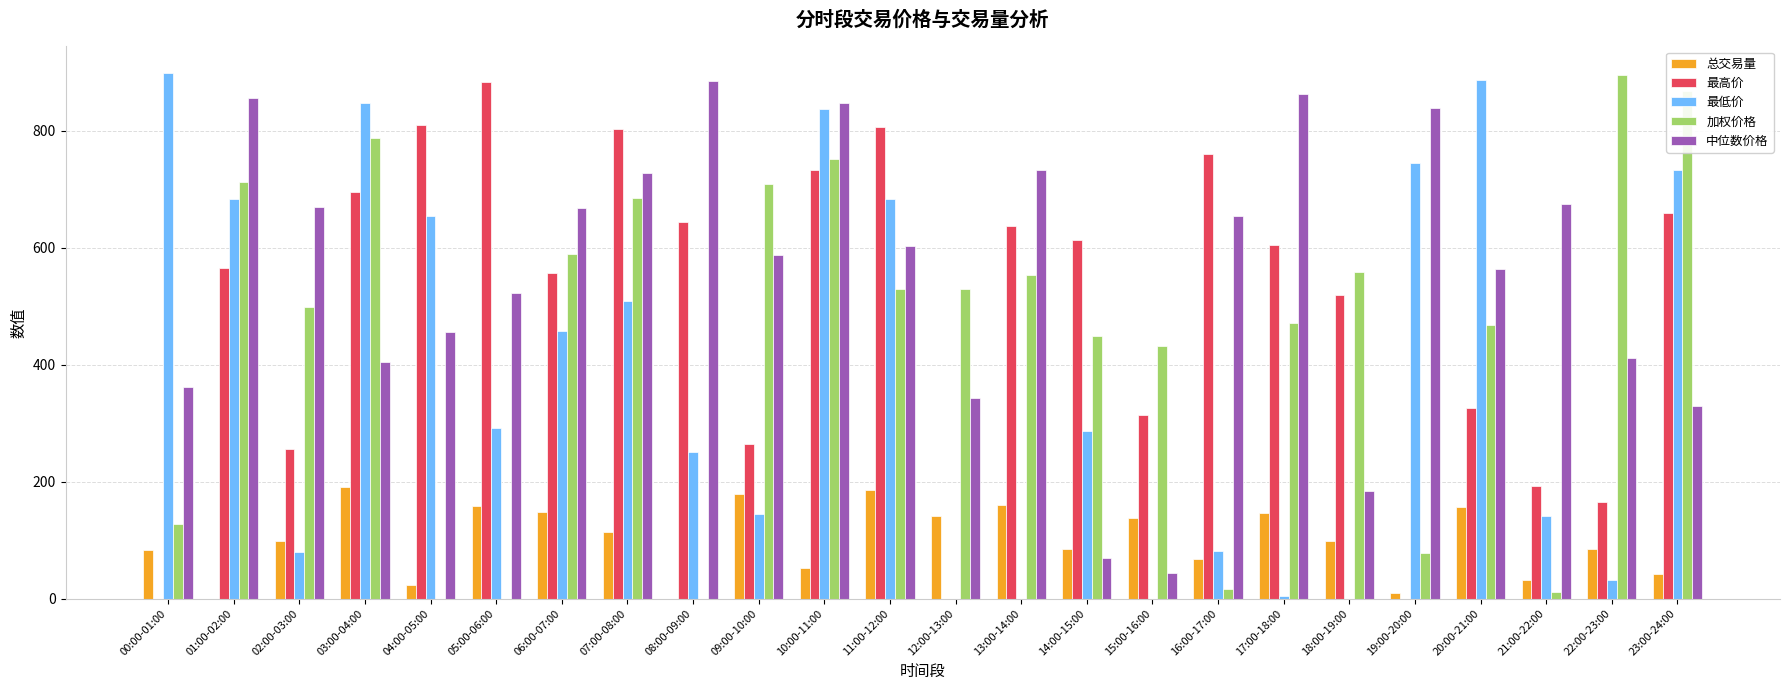

At which label does 最高价 reach its peak?

05:00-06:00